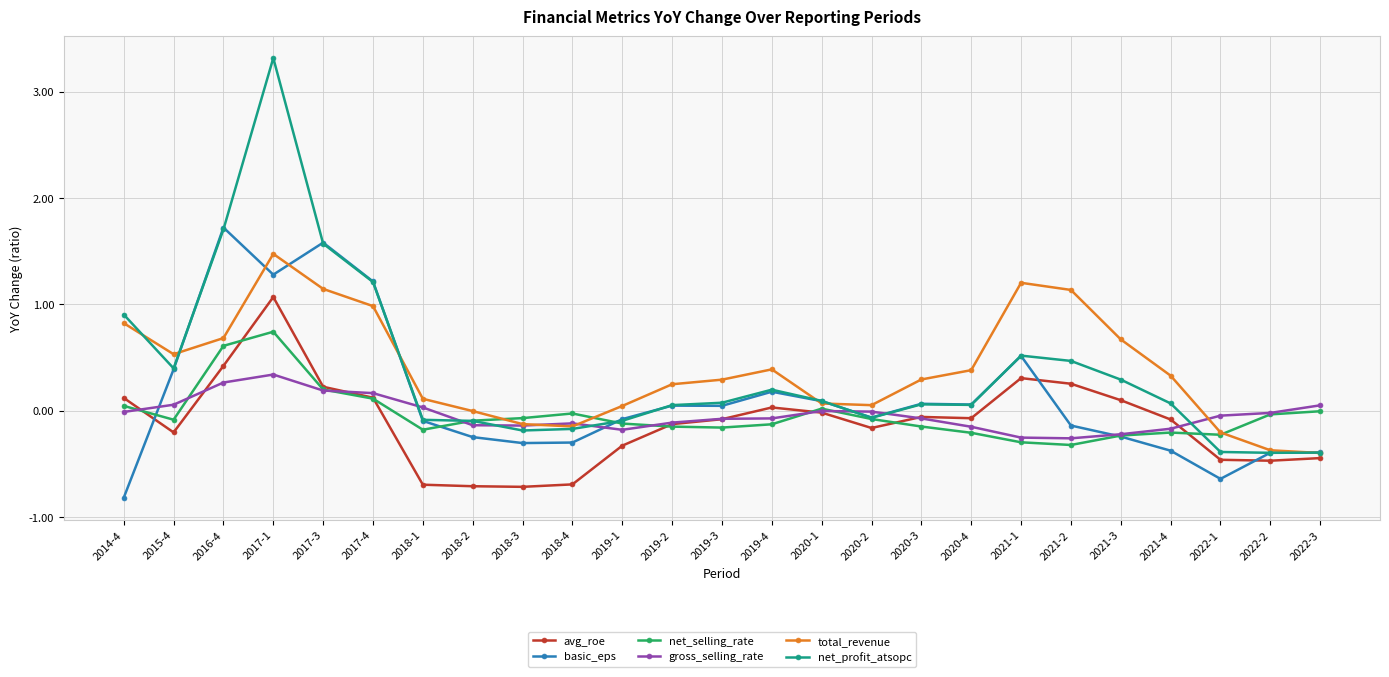

What is the difference between the maximum and second lowest values in the total_revenue series?

1.8